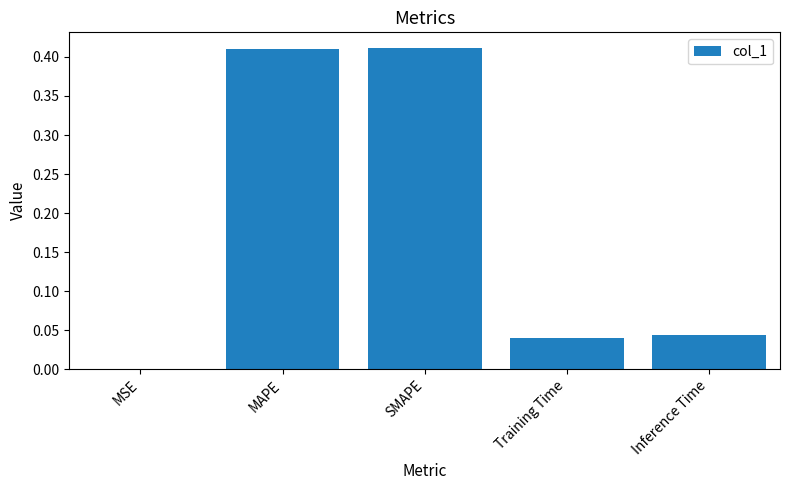

What is the sum of all values?

0.9